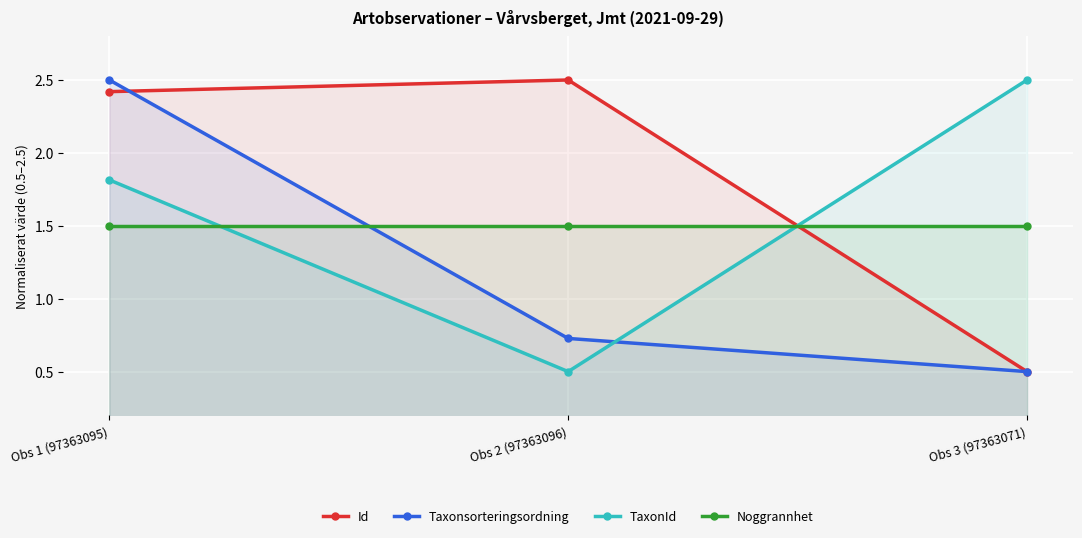

What position from the left is Obs 2 (97363096)?

2